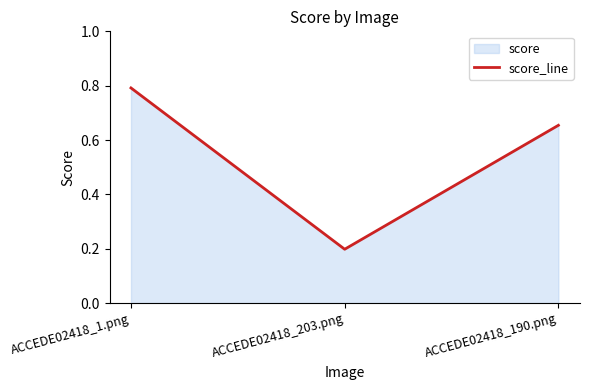

Reading left to right, transcribe all the data shown in this chart.

ACCEDE02418_1.png=0.8	ACCEDE02418_203.png=0.2	ACCEDE02418_190.png=0.7